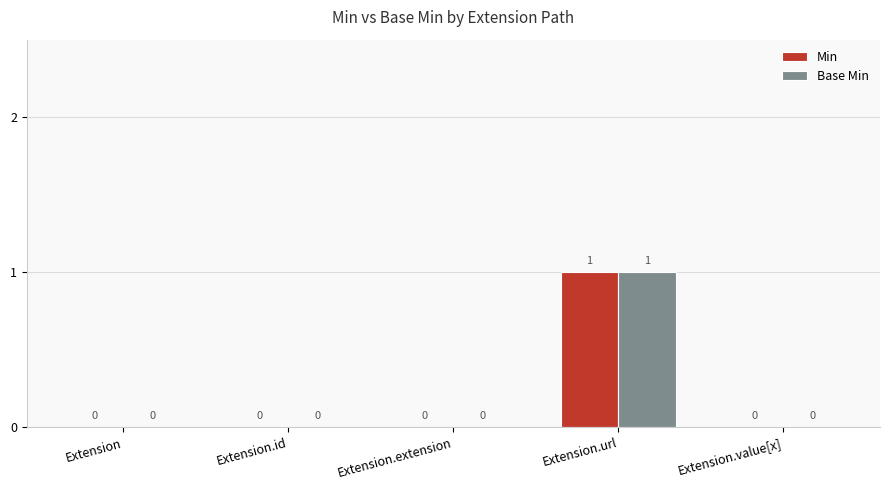

Reading right to left, extract all data points from this chart.

Min: Extension.value[x]=0	Extension.url=1	Extension.extension=0	Extension.id=0	Extension=0
Base Min: Extension.value[x]=0	Extension.url=1	Extension.extension=0	Extension.id=0	Extension=0